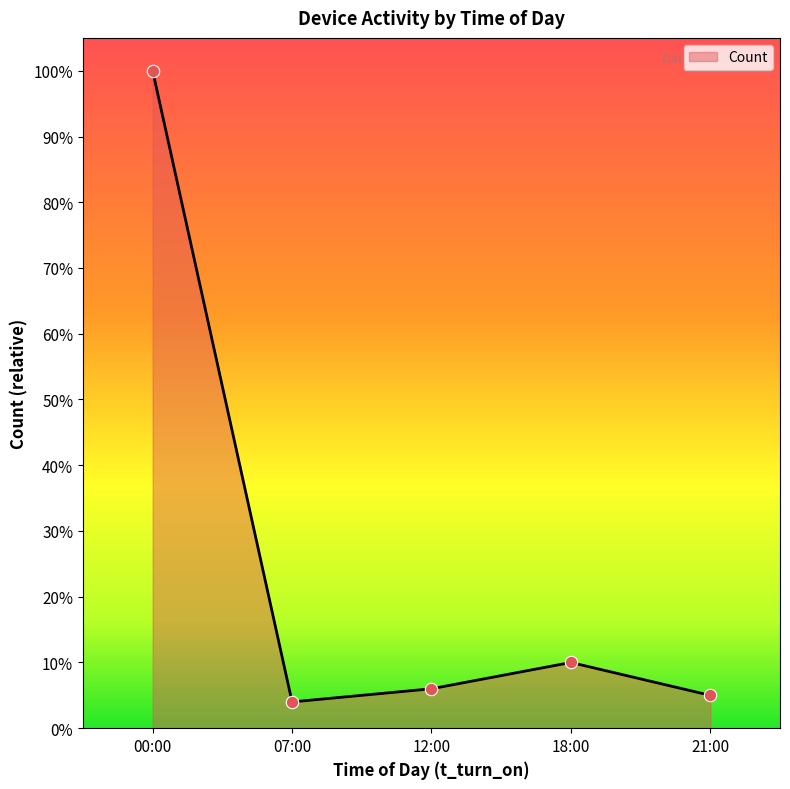

Which has a higher value, 12:00 or 21:00?

12:00